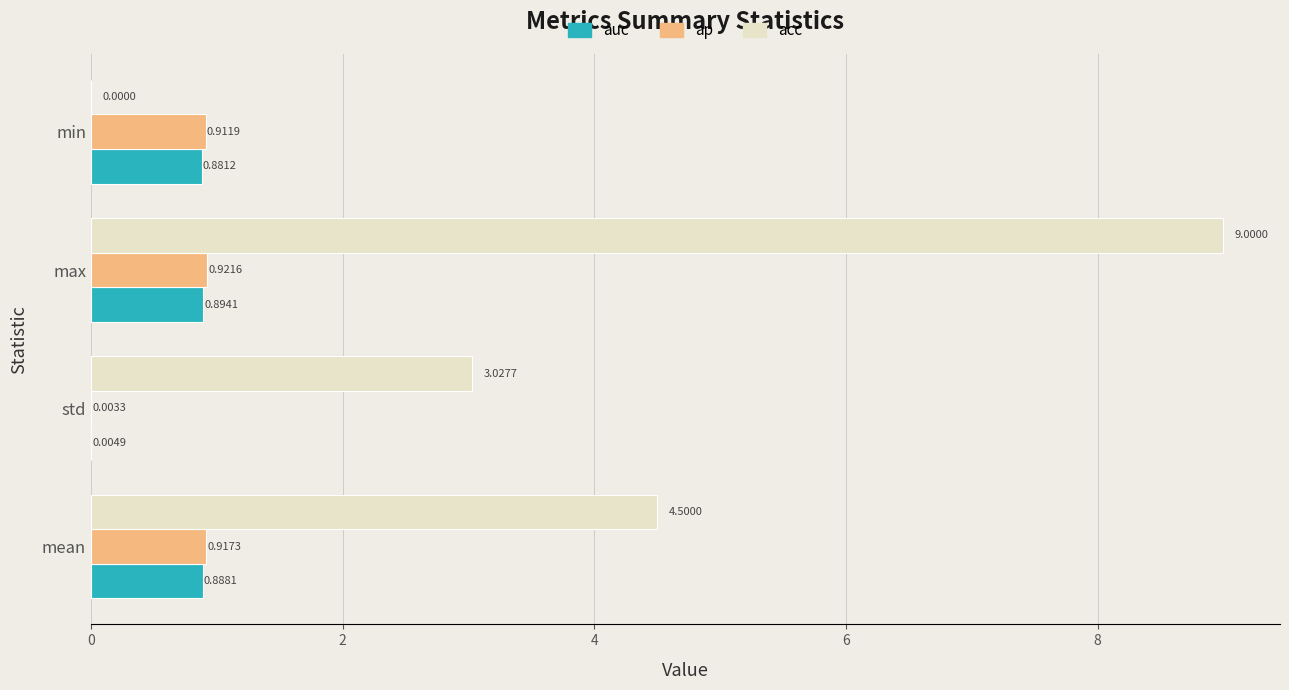

At which label is acc closest to 4?

mean